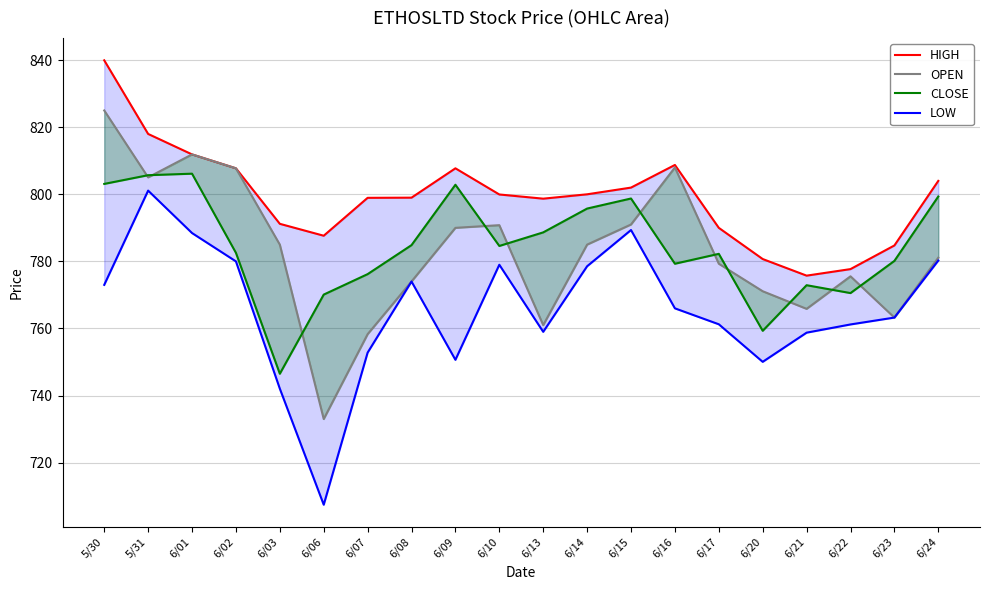

Is it true that OPEN equals 233.7 at 6/23?

False